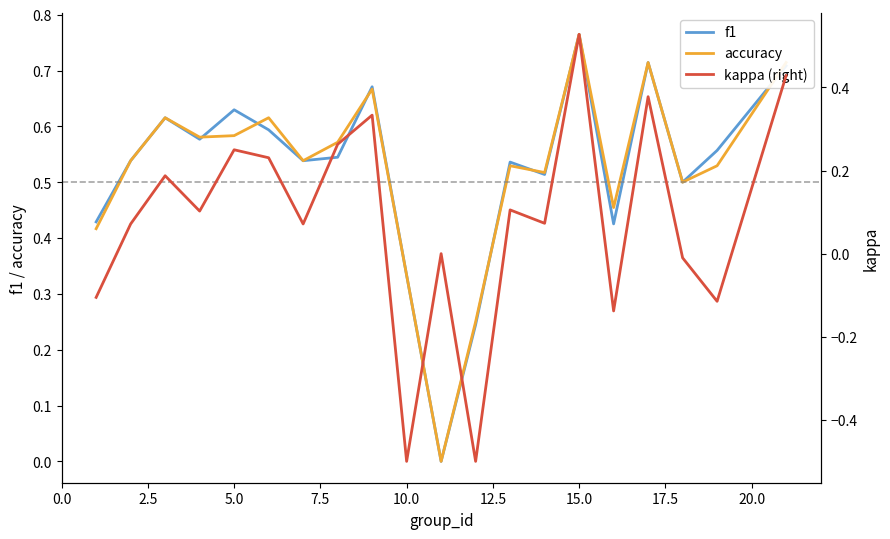

In f1, how many points are lower than both neighbors (excluding endpoints)?

6